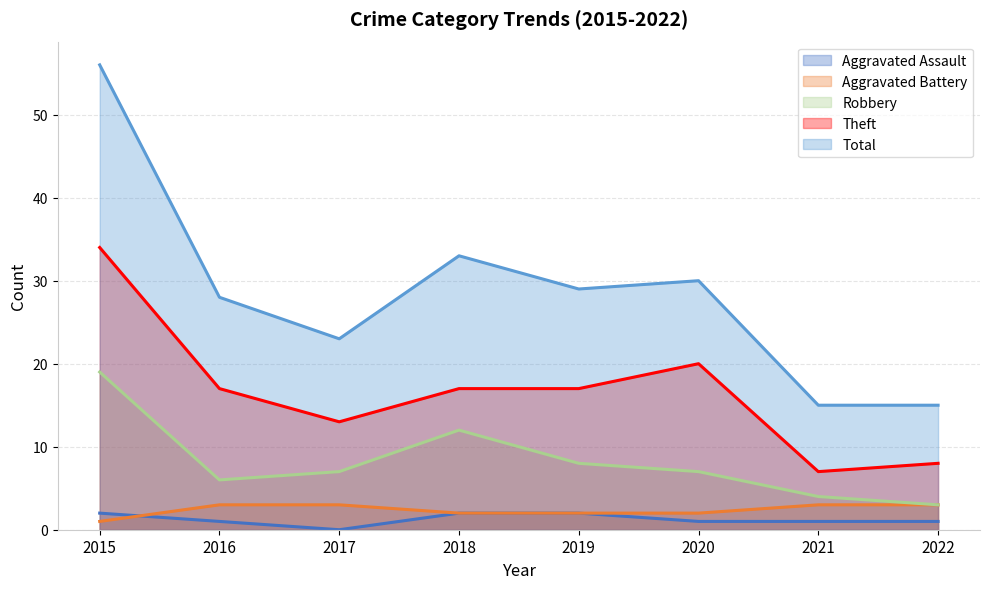

What is the difference between the Robbery values at 2016 and 2018?

6